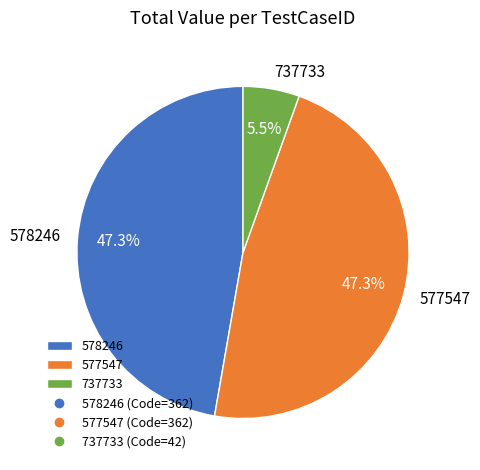

What is the ratio of the value at 578246 to the value at 577547?

1.0